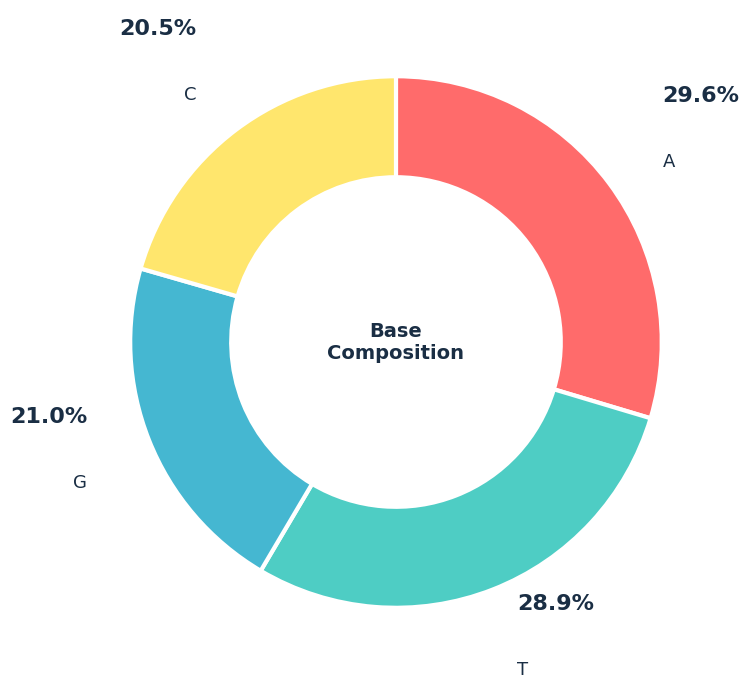

Is it true that T is 29% of the pie?

True